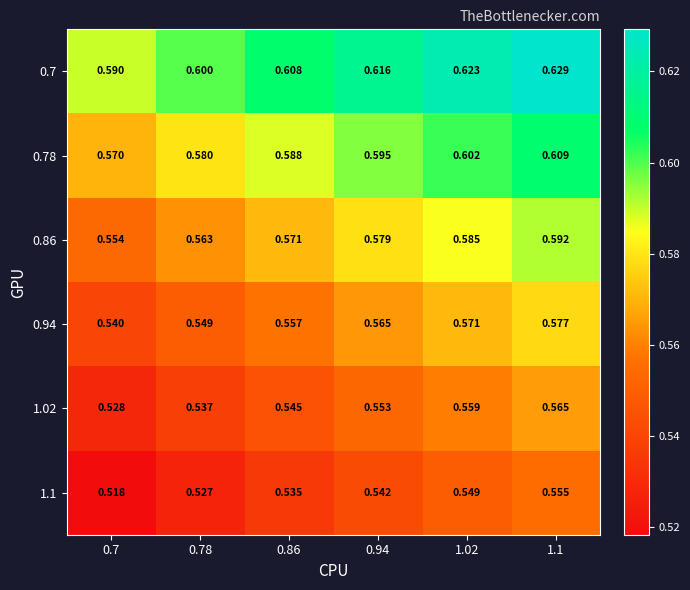

Is the value of 1.02 at 0.78 greater than the value of 0.78 at 0.78?

No